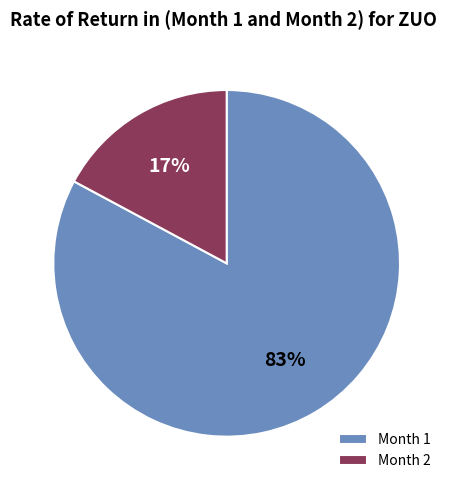

Rank the categories by value from highest to lowest.

Month 1, Month 2